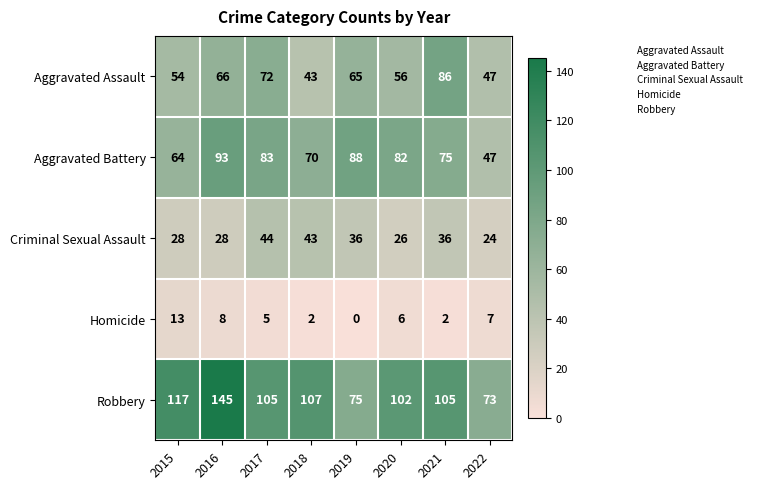

At how many categories does at least one series exceed 93?

6